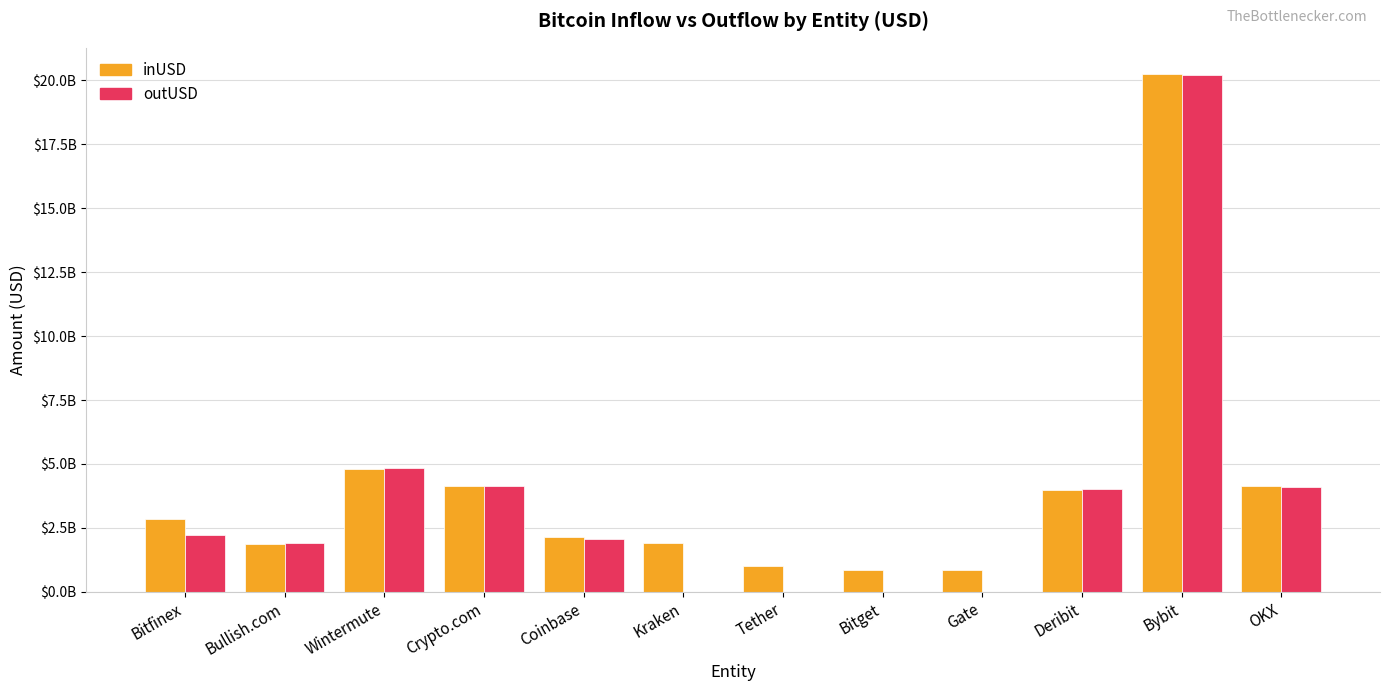

What is the label of the 10th bar from the left?

Deribit